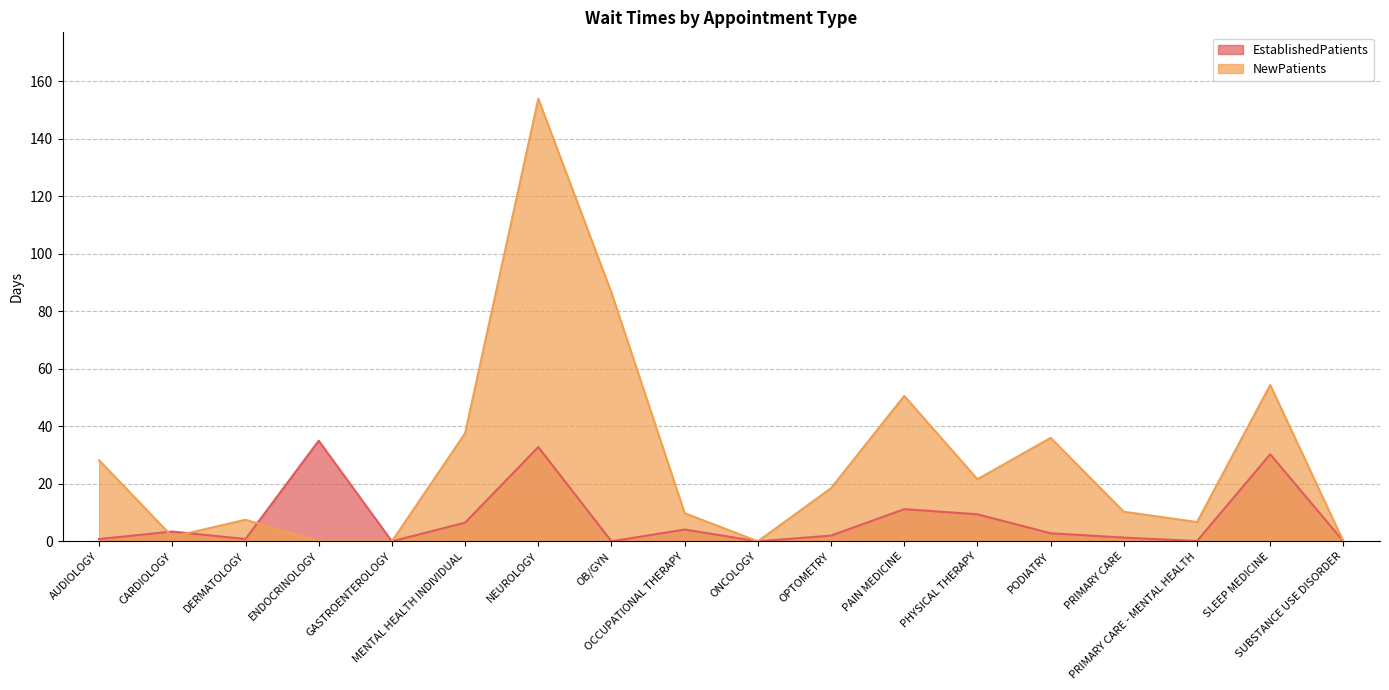

What is the difference between the second highest and second lowest values in the EstablishedPatients series?

32.8